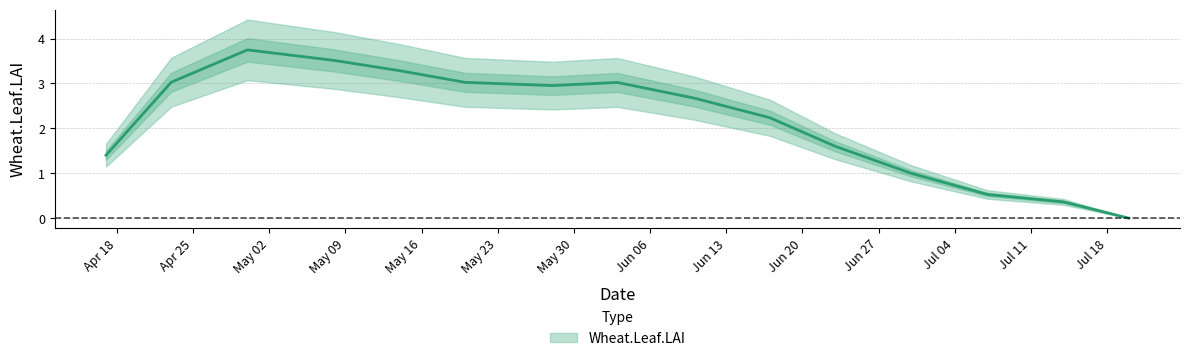

The value at 2005-04-17 is 1.4. True or false?

True